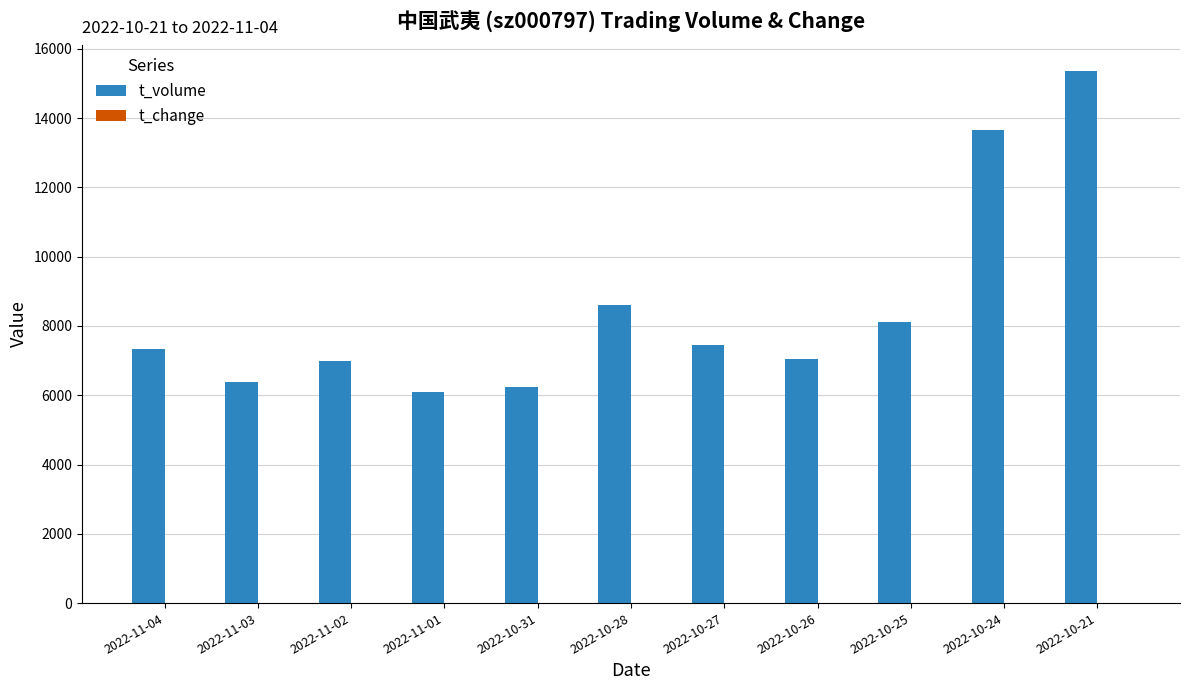

The value of t_volume at 2022-10-27 is 7459.0. True or false?

True